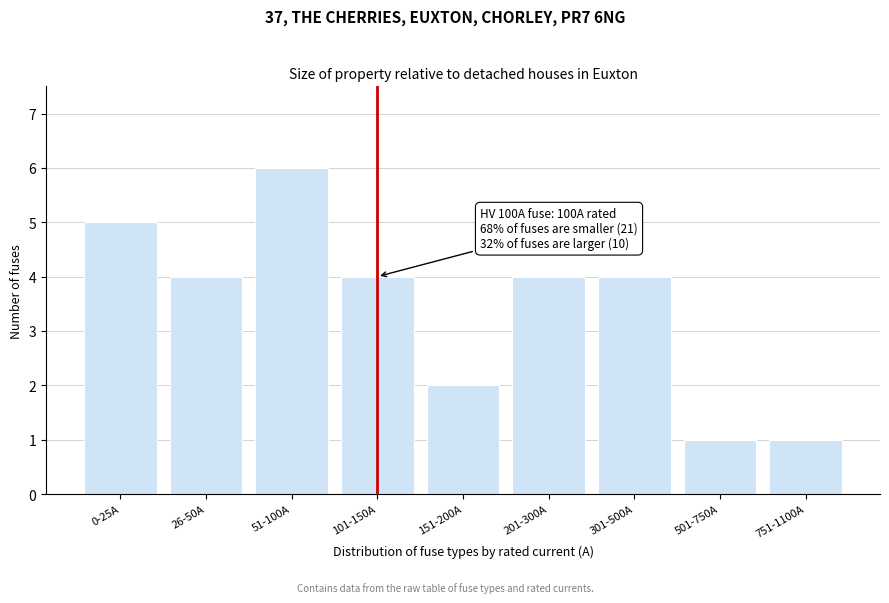

Reading left to right, what are all the values shown in this chart?

0-25A=5	26-50A=4	51-100A=6	101-150A=4	151-200A=2	201-300A=4	301-500A=4	501-750A=1	751-1100A=1